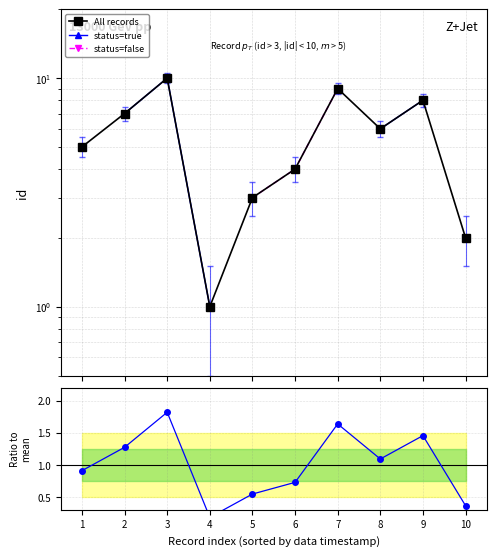

At how many categories does at least one series exceed 3?

7